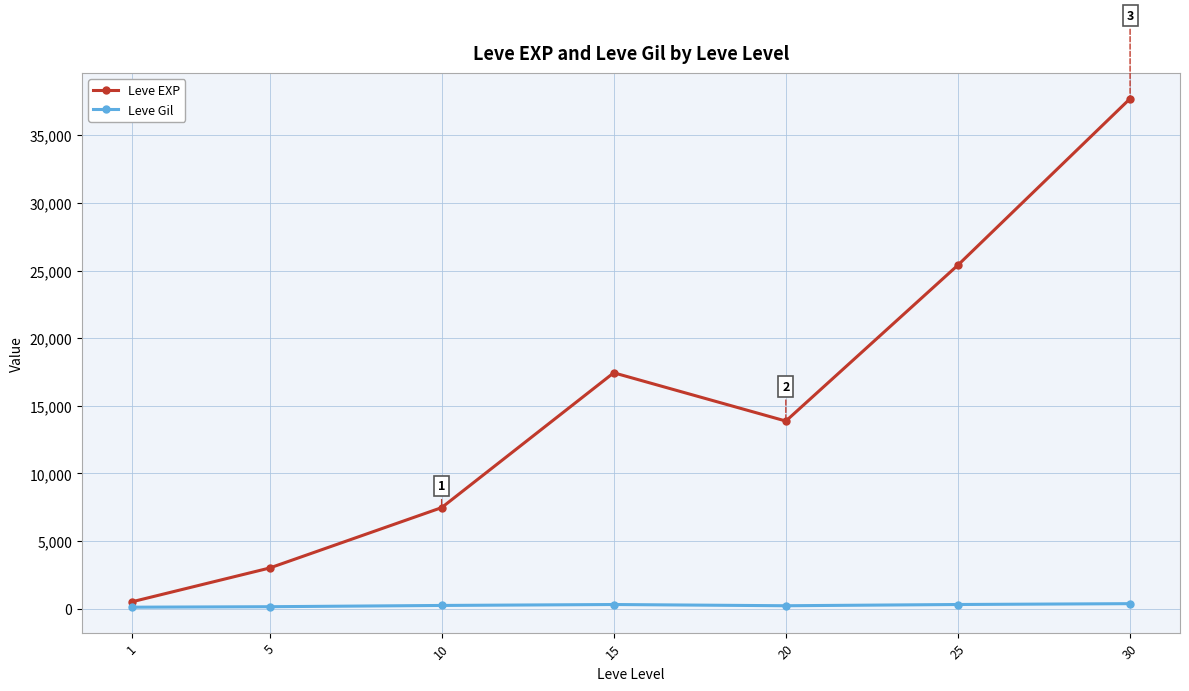

What is the difference between the second highest and second lowest values in the Leve EXP series?

22401.7